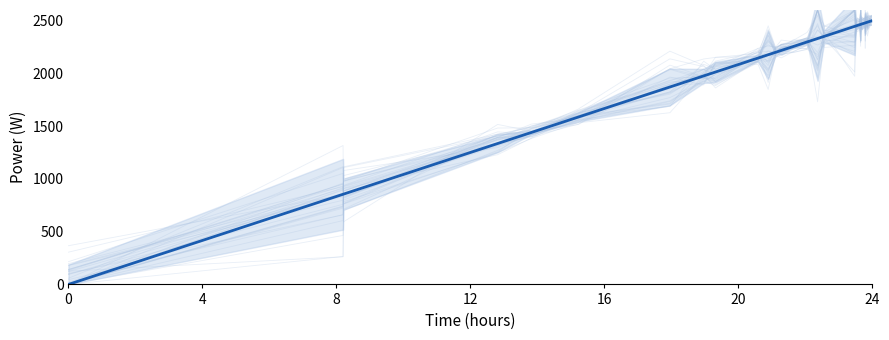

How many lines are shown in the chart?

1